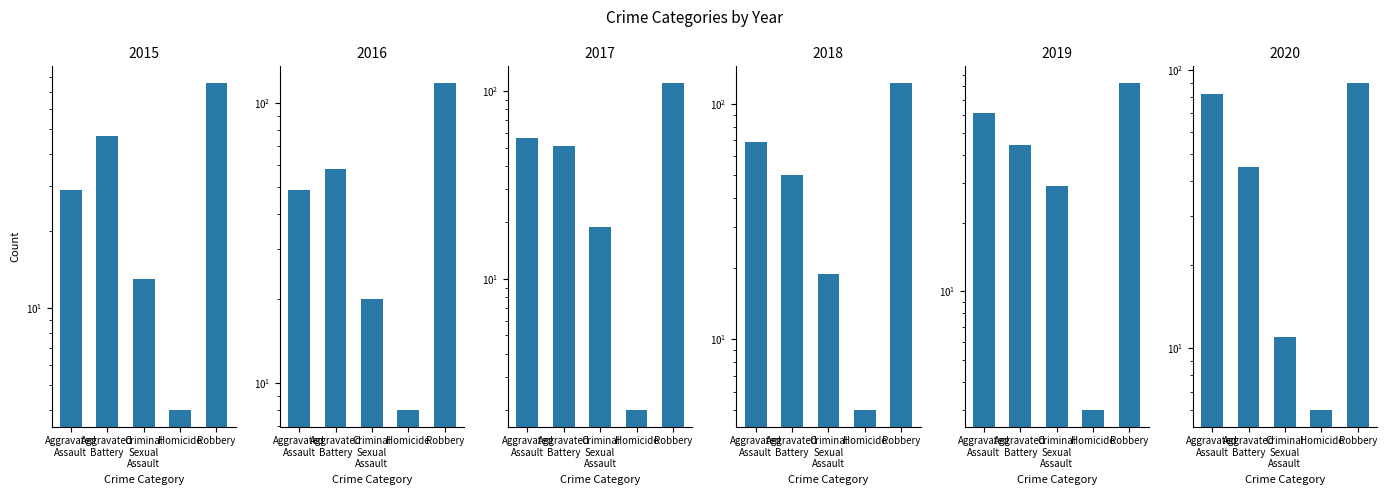

What is the total value across all series at Aggravated Battery?

295